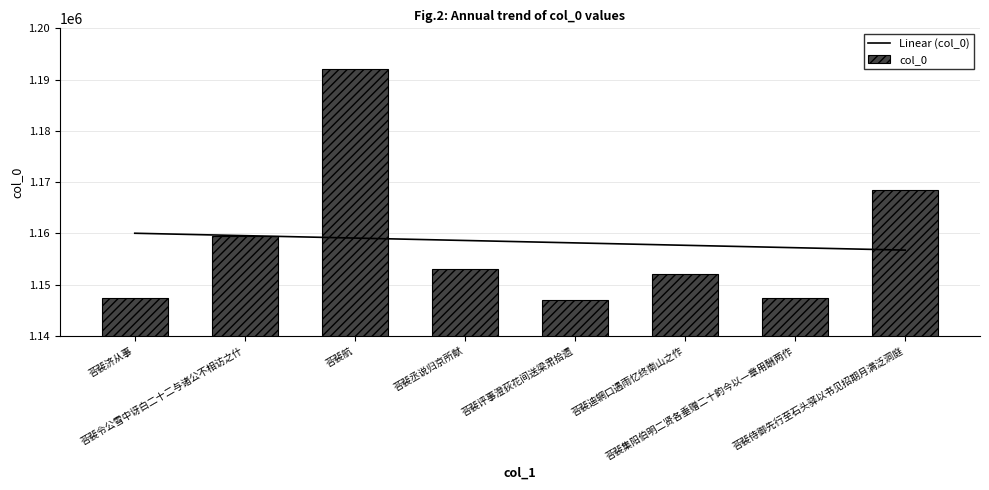

Reading left to right, transcribe all the data shown in this chart.

Linear (col_0): 荅裴济从事=1160014.1	荅裴令公雪中讶白二十二与诸公不相访之什=1159543.8	荅裴航=1159073.5	荅裴丞说归京所献=1158603.3	荅裴评事澄荻花间送梁肃拾遗=1158133.0	荅裴迪辋口遇雨忆终南山之作=1157662.7	荅裴集阳伯明二贤各垂赠二十韵今以一章用酬两作=1157192.4	荅裴侍御先行至石头驿以书见招期月满泛洞庭=1156722.2
col_0: 荅裴济从事=1147381.0	荅裴令公雪中讶白二十二与诸公不相访之什=1159538.0	荅裴航=1192151.0	荅裴丞说归京所献=1153010.0	荅裴评事澄荻花间送梁肃拾遗=1147009.0	荅裴迪辋口遇雨忆终南山之作=1151980.0	荅裴集阳伯明二贤各垂赠二十韵今以一章用酬两作=1147382.0	荅裴侍御先行至石头驿以书见招期月满泛洞庭=1168494.0